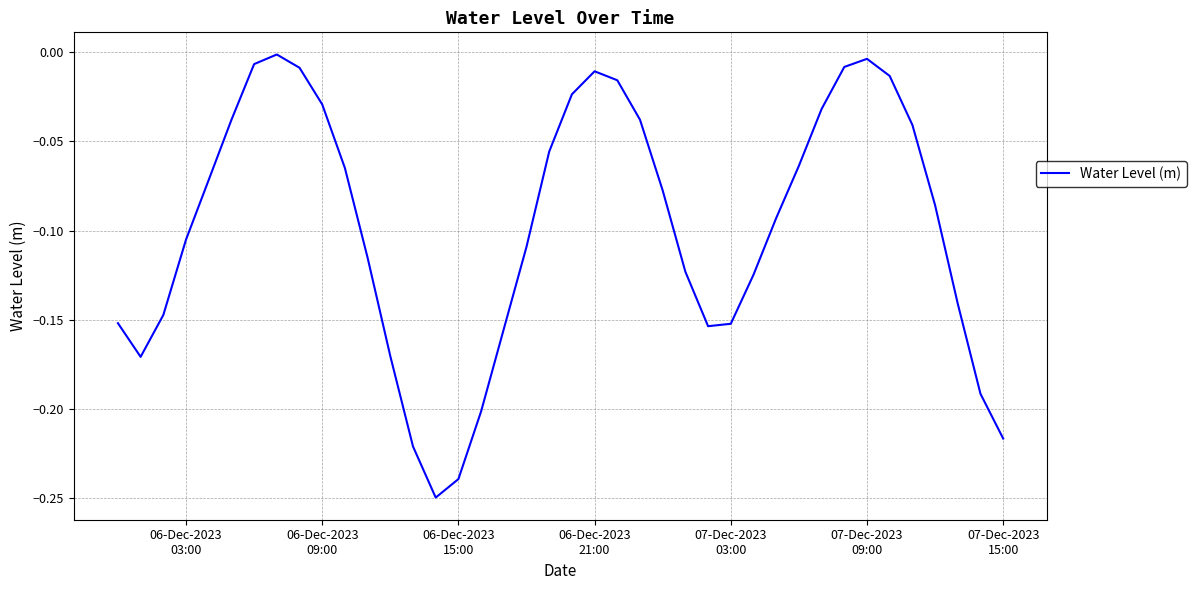

Does the chart display data point markers on the line(s)?

No